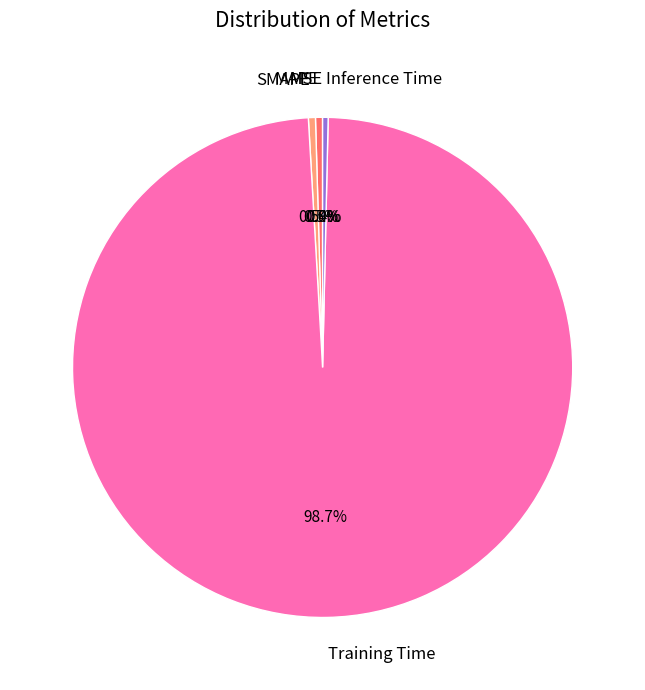

Is there any slice that represents more than half of the pie?

Yes